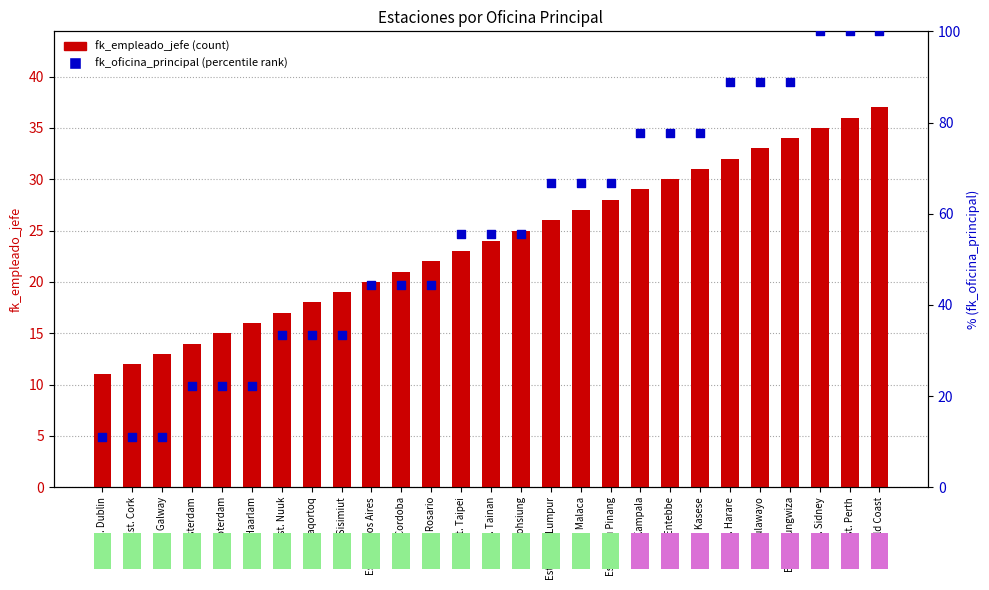

At how many categories does at least one series exceed 81?

6